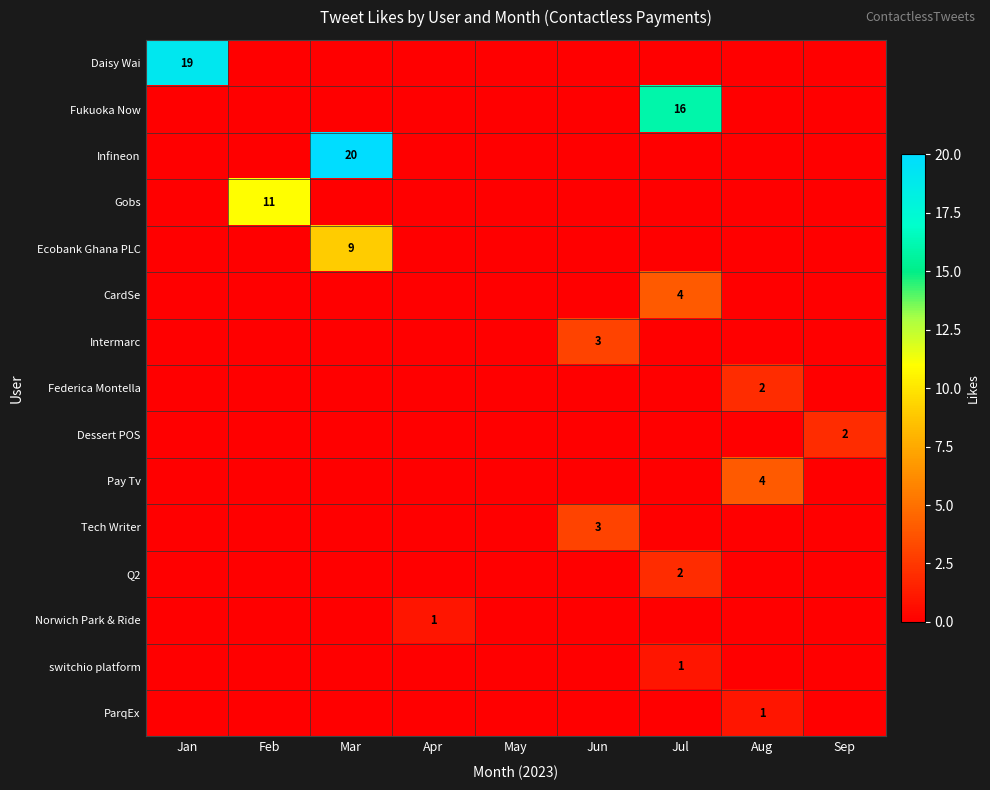

What is the difference between the highest and lowest values at Aug?

4